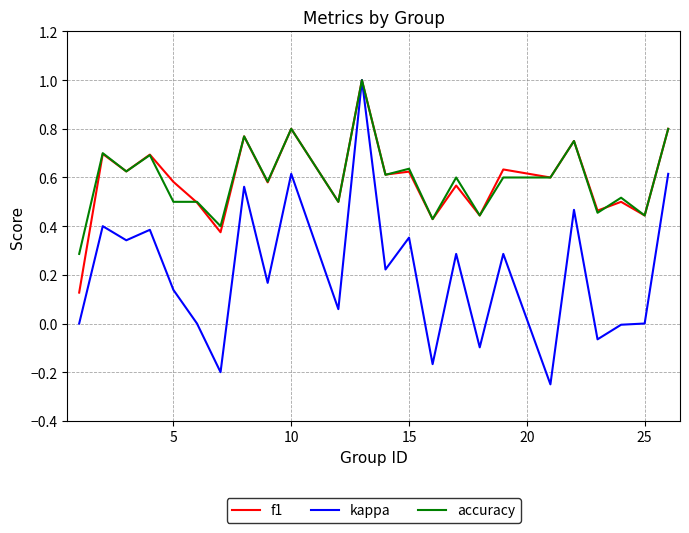

How many distinct data groups are displayed?

3